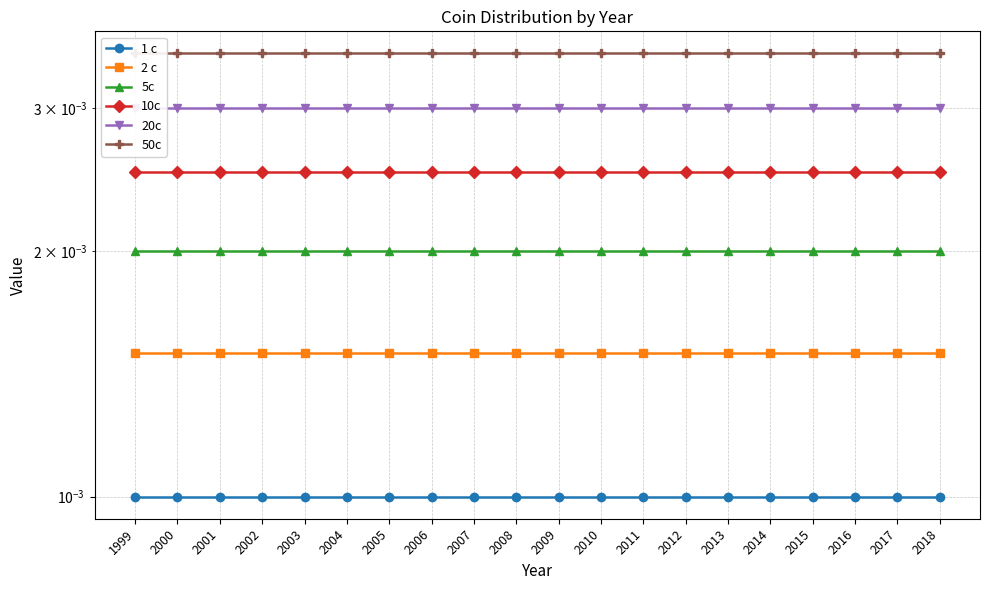

Is it true that 20c equals 0.0 at 2000?

False